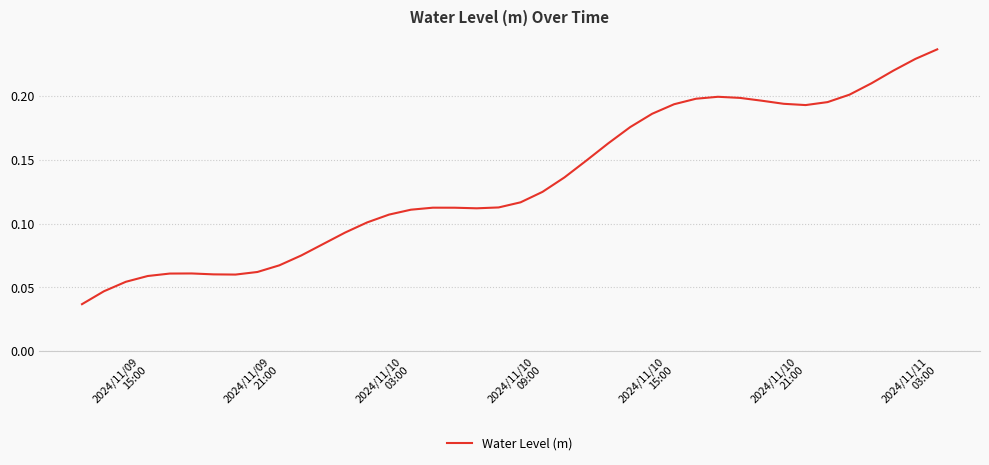

Which label corresponds to the largest value in the chart?

2024/11/11
03:00